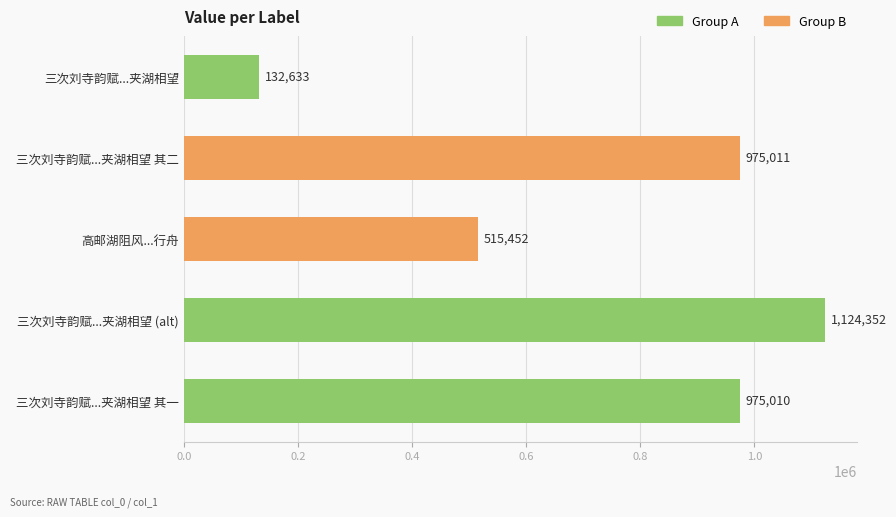

What is the maximum value shown in the chart?

1124352